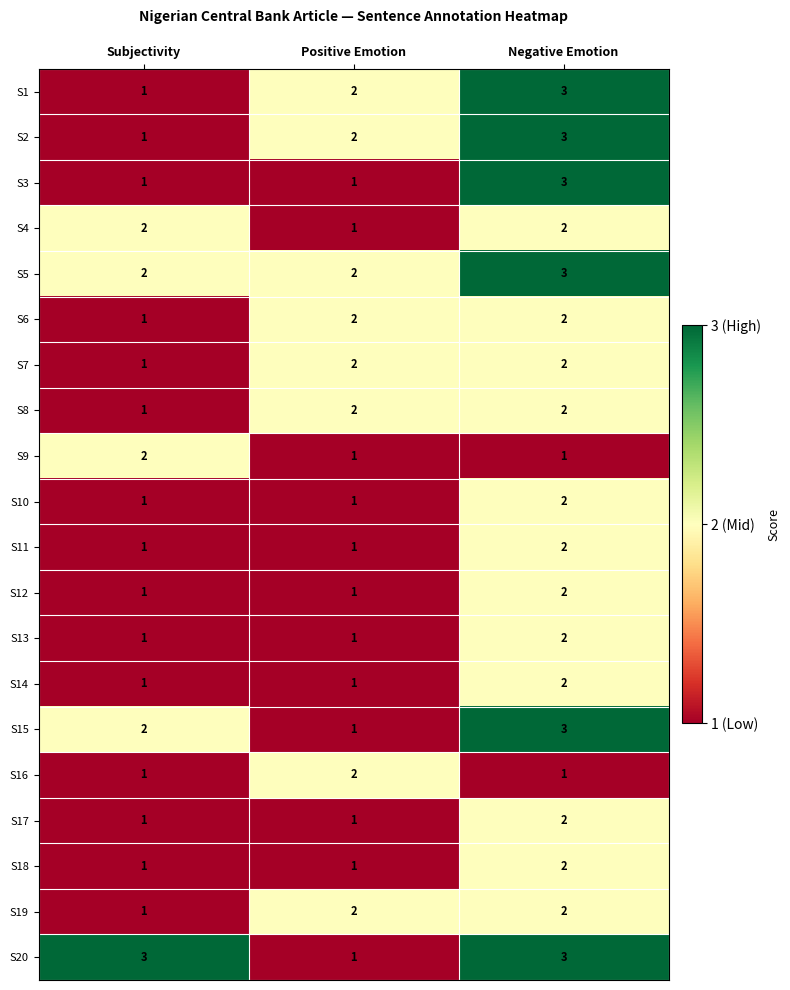

Where is S8 nearest to the value 1?

Subjectivity